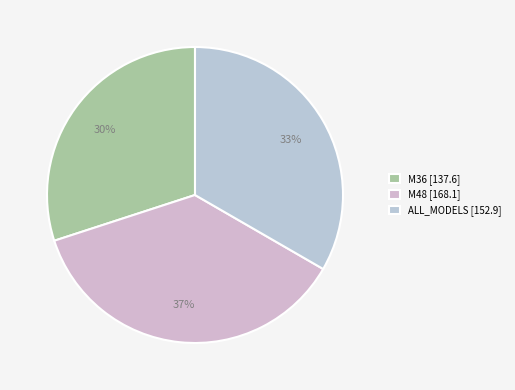

Combined, do M48 and ALL_MODELS account for over 50%?

Yes